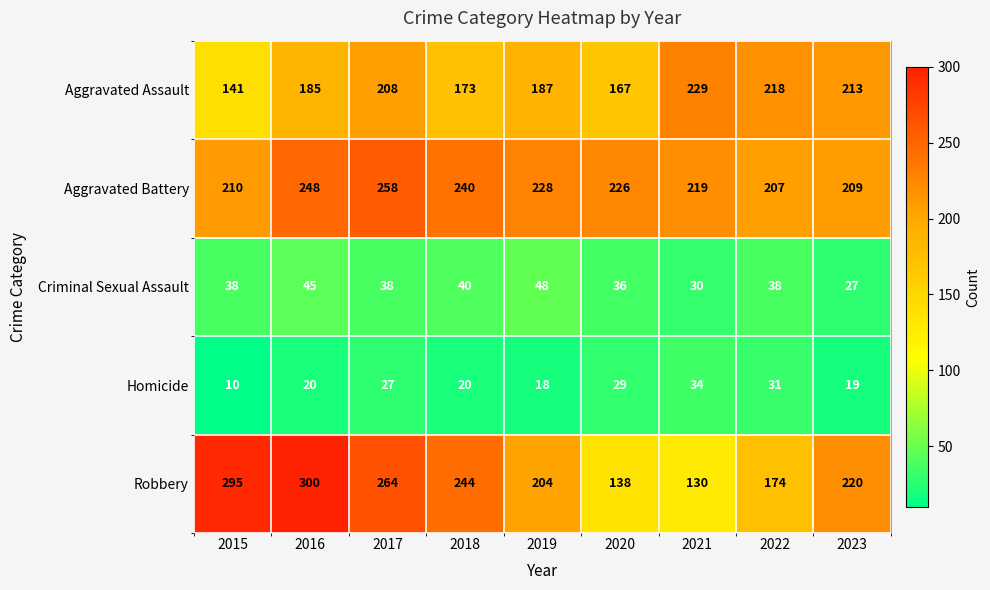

Which series has the largest range (max minus min)?

Robbery